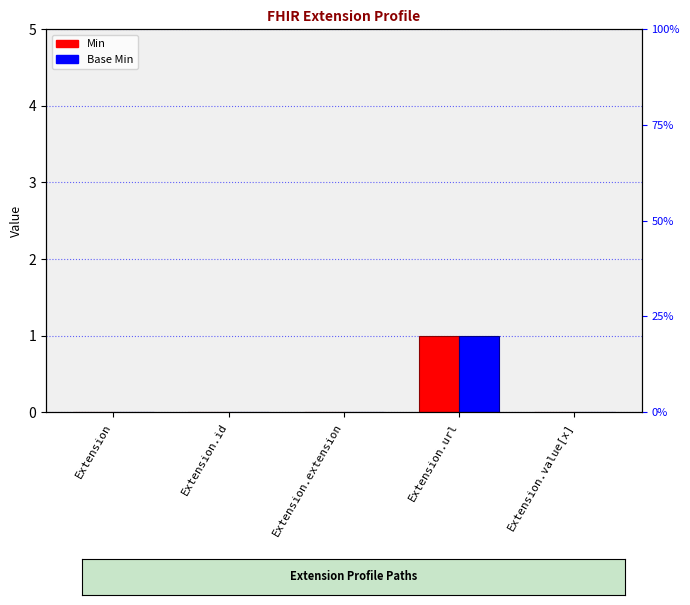

Reading right to left, transcribe all the data shown in this chart.

Min: Extension.value[x]=0	Extension.url=1	Extension.extension=0	Extension.id=0	Extension=0
Base Min: Extension.value[x]=0	Extension.url=1	Extension.extension=0	Extension.id=0	Extension=0